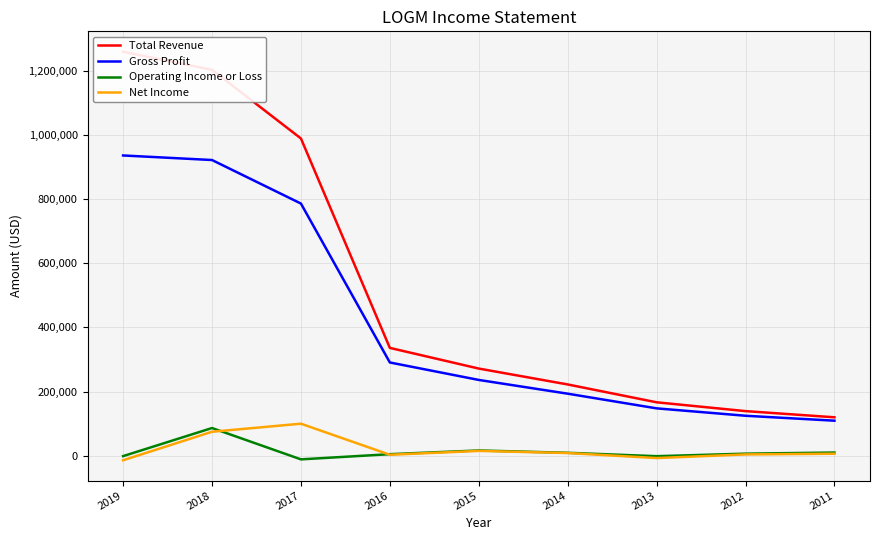

True or false: Gross Profit and Total Revenue intersect in this chart.

False